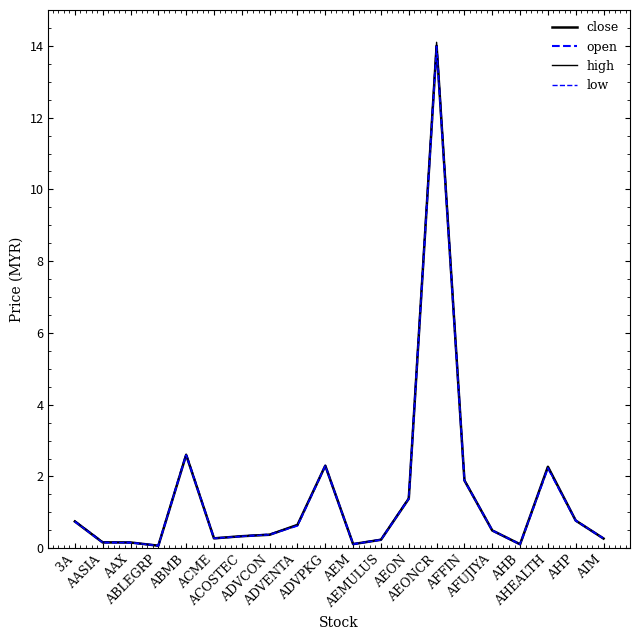

Which category has the highest value in the close series?

AEONCR